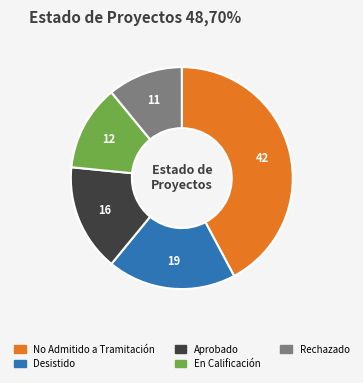

Which has a higher value, Desistido or No Admitido a Tramitación?

No Admitido a Tramitación